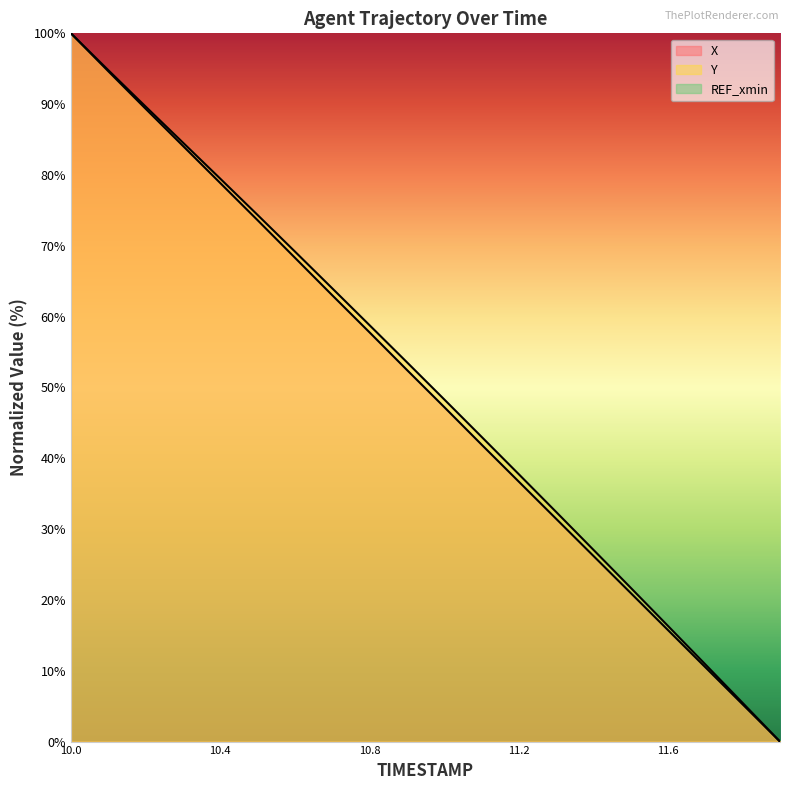

At which label does Y first exceed 53?

10.0